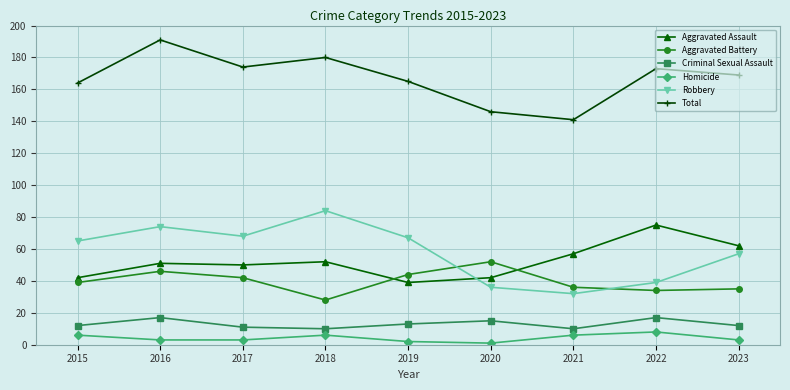

What is the value of the Total point at the 5th from the left?

165